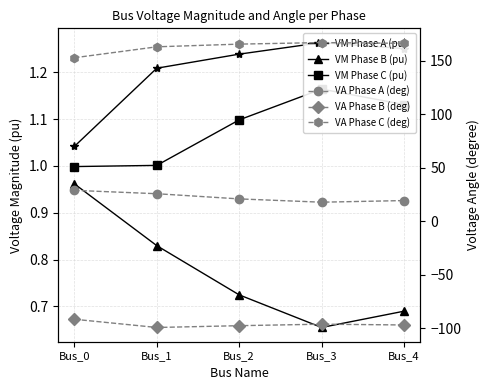

What is the sum of the VA Phase B (deg) values at Bus_4 and Bus_0?

-188.3